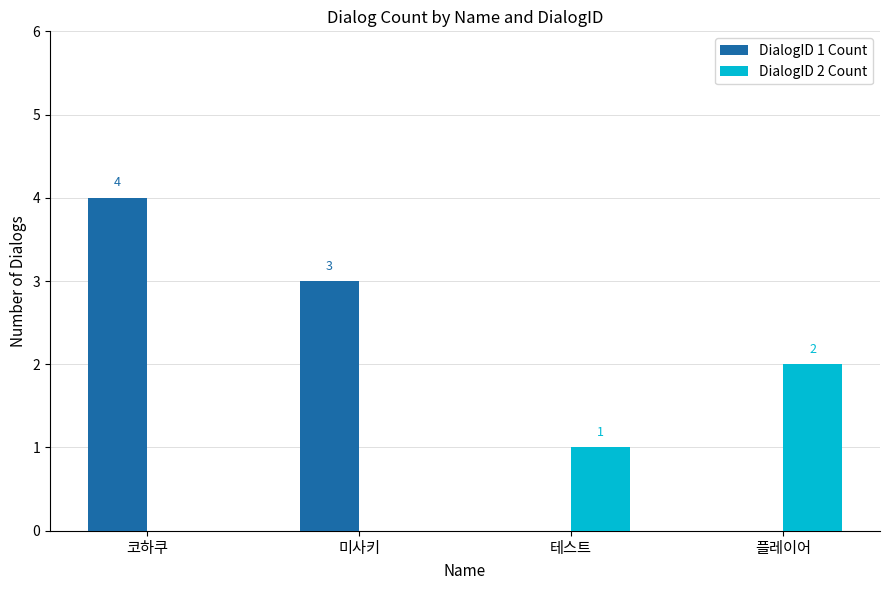

True or false: DialogID 2 Count has a value of 2 at 플레이어.

True